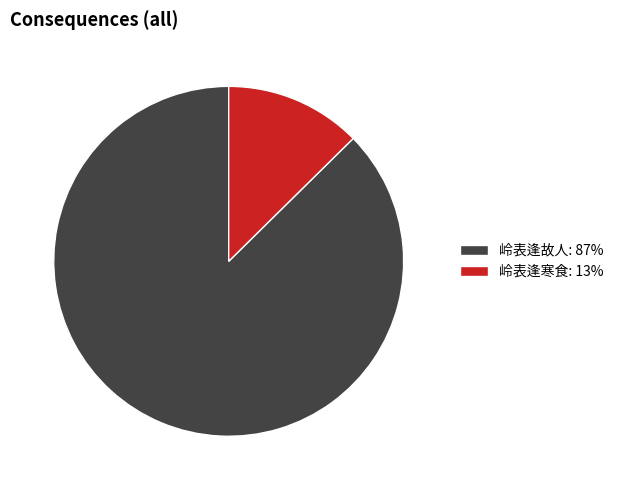

Between 岭表逢故人: 87% and 岭表逢寒食: 13%, which is larger?

岭表逢故人: 87%